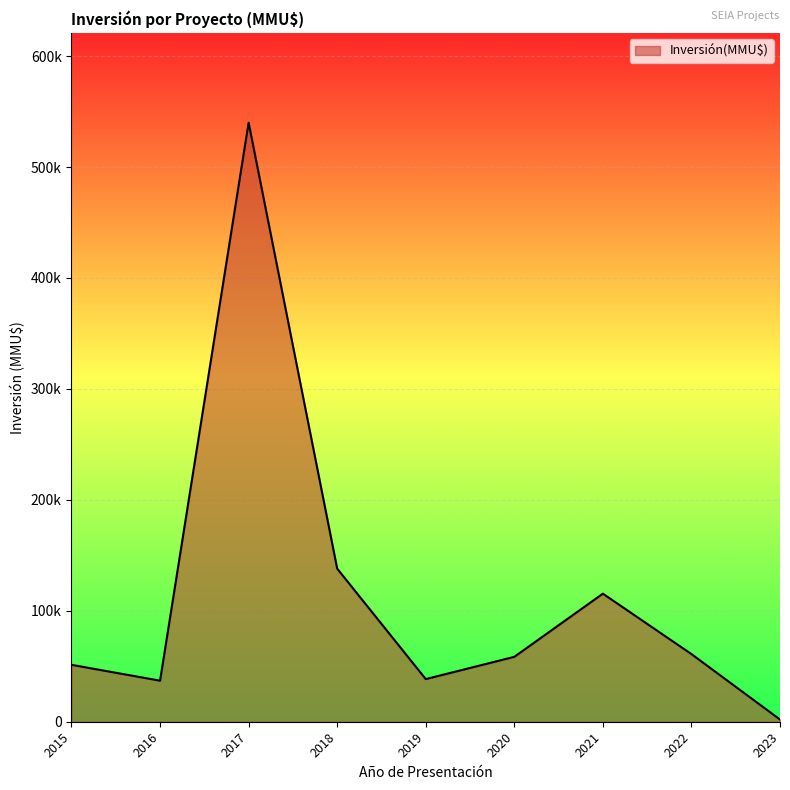

Does the chart display data point markers on the line(s)?

No